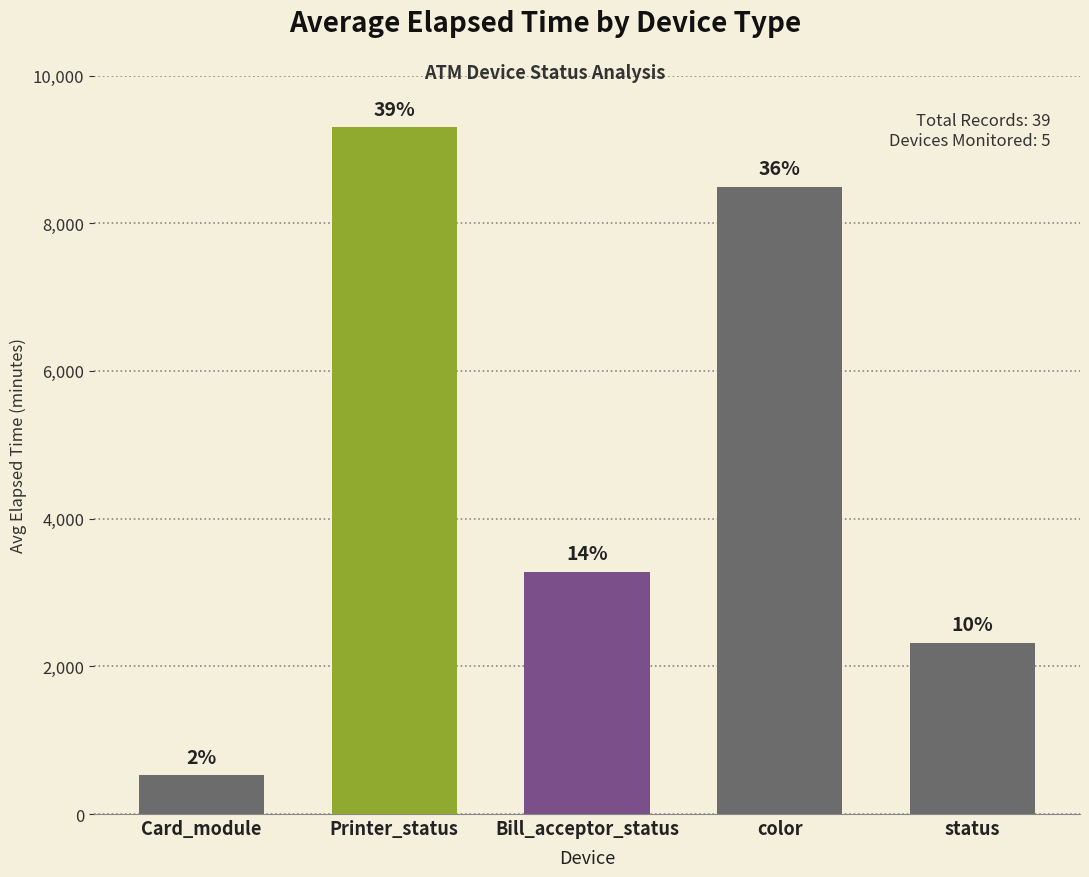

How many bars are there in total?

5